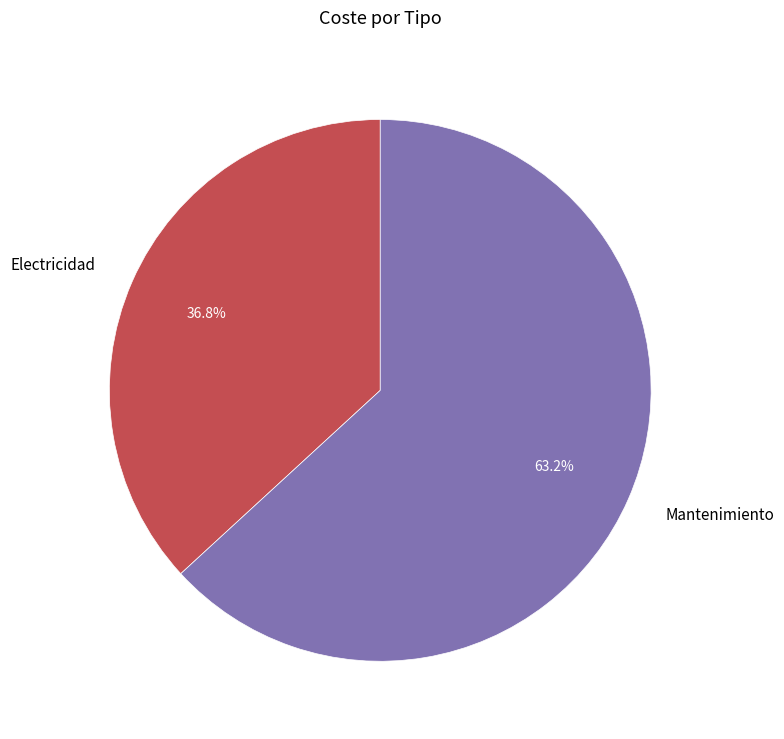

What is the ratio of the value at Electricidad to the value at Mantenimiento?

0.6